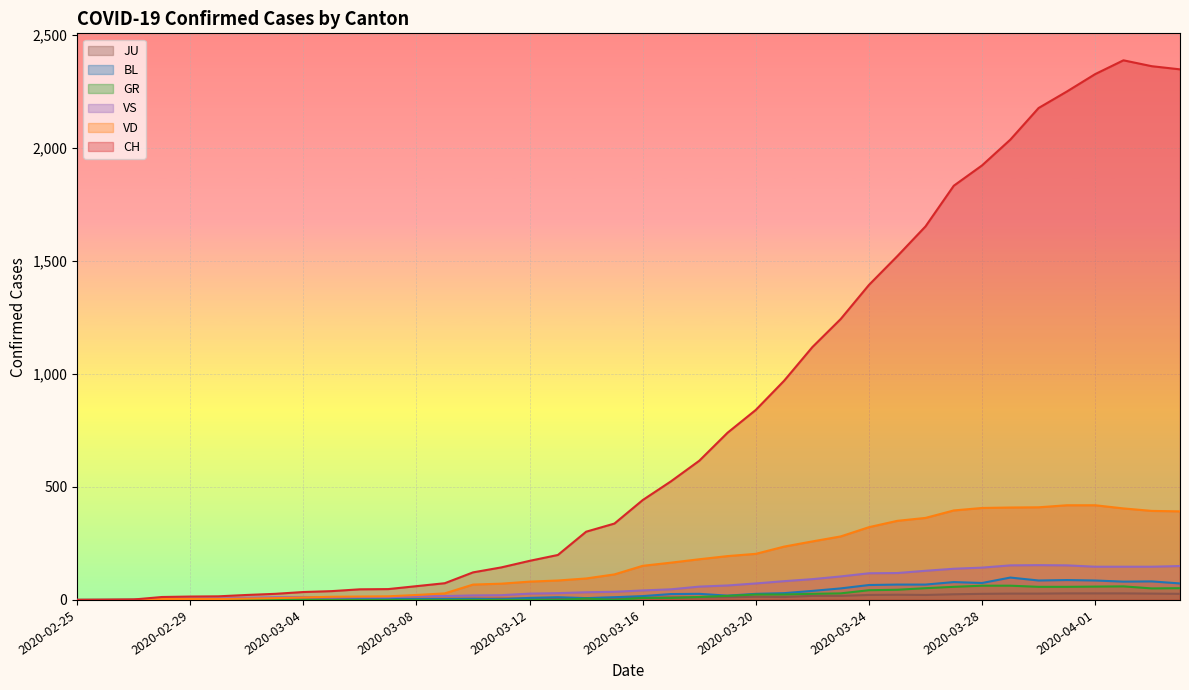

At which category is the sum across all series the highest?

2020-04-02